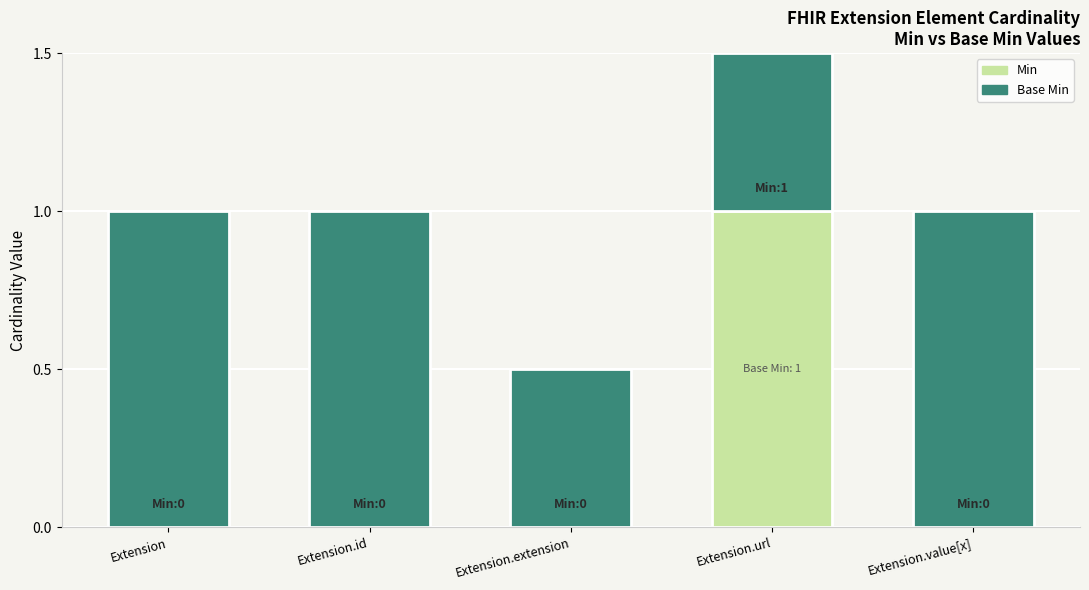

Is the value of Min at Extension greater than the value of Base Min at Extension?

No